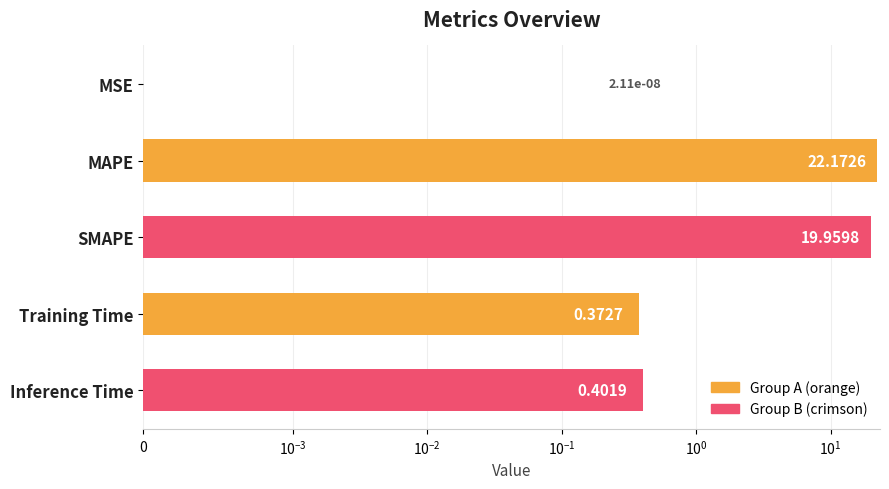

What is the value of the 5th bar from the left?

0.4